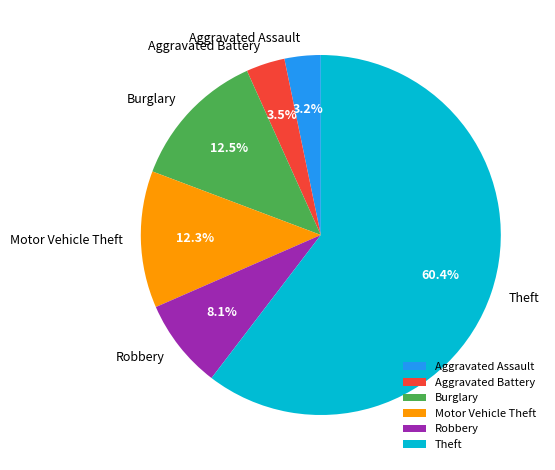

To the nearest percent, what portion does Aggravated Assault represent?

3%